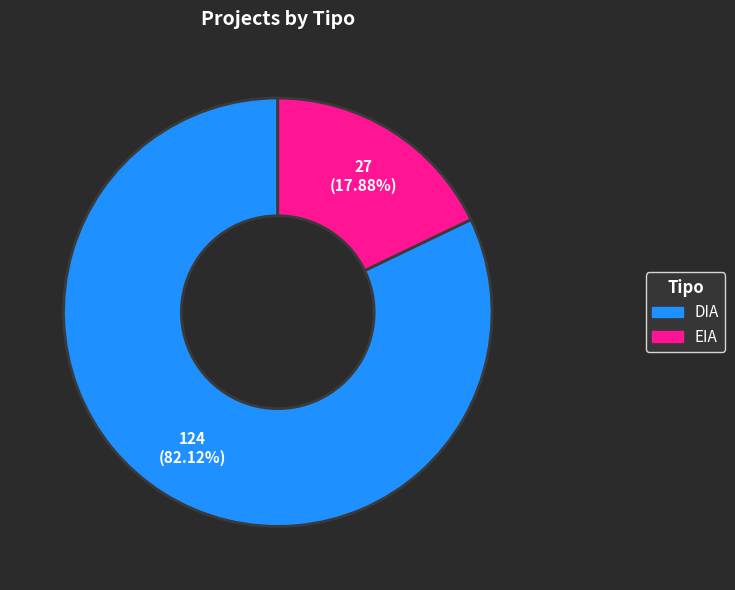

How many segments does this pie chart have?

2